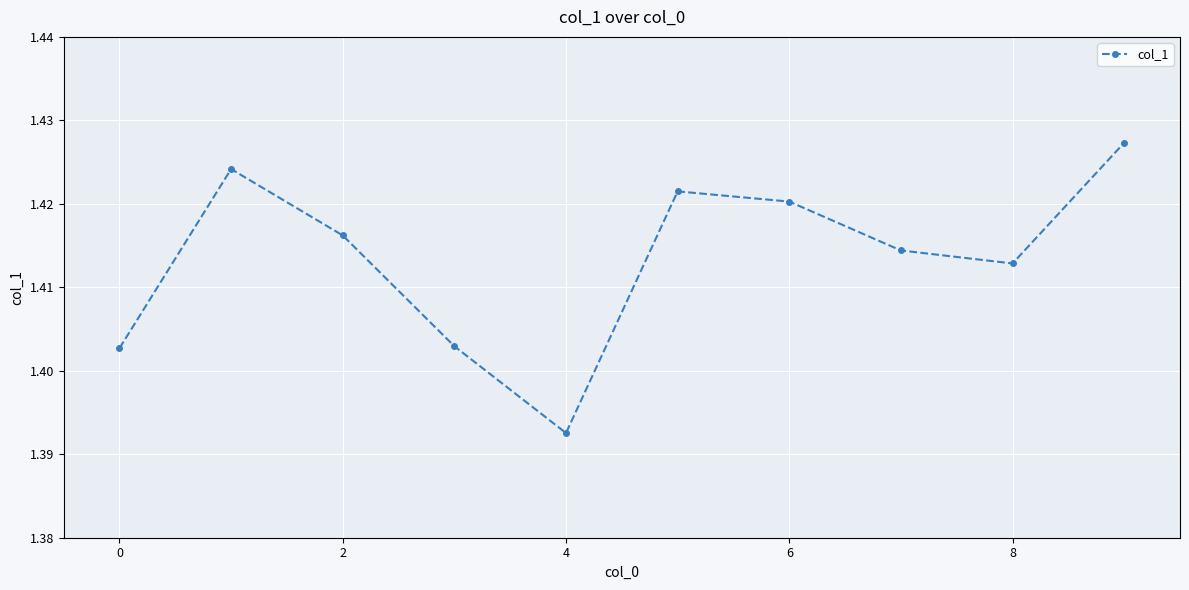

How many series are shown in this chart?

1